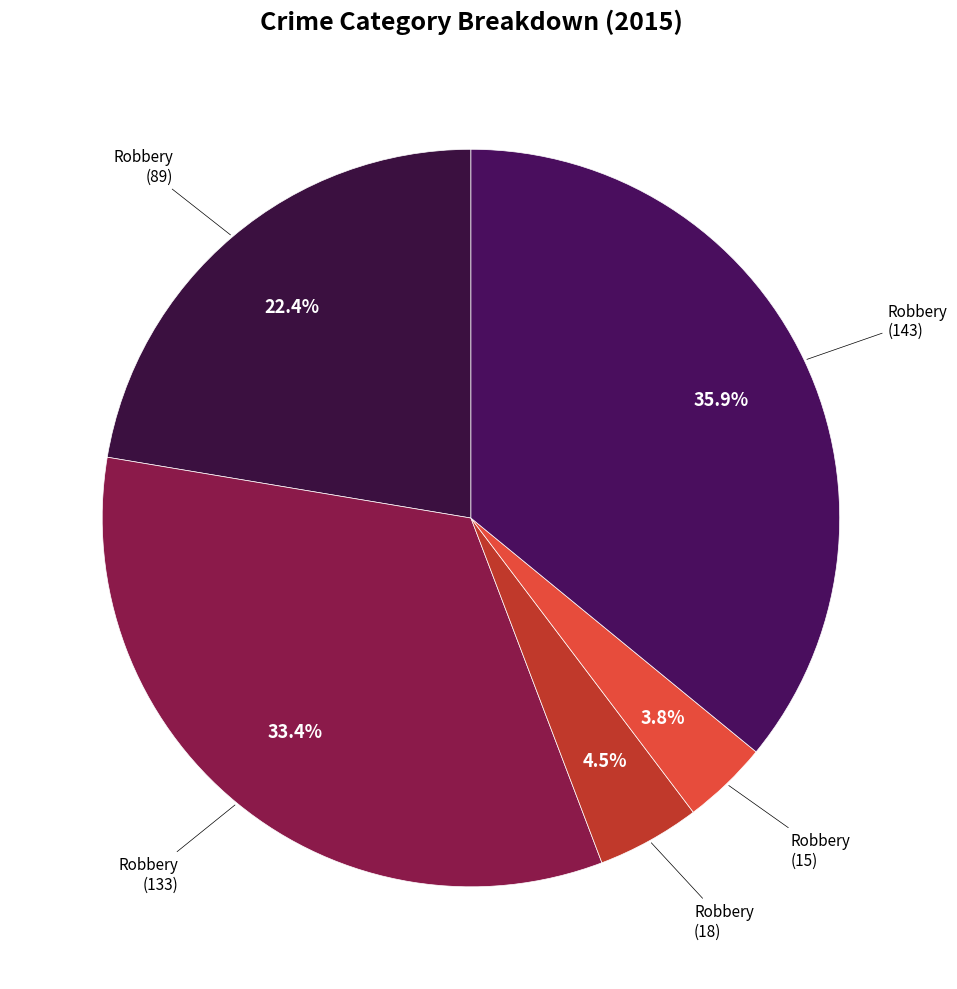

Which slice is the largest?

Robbery